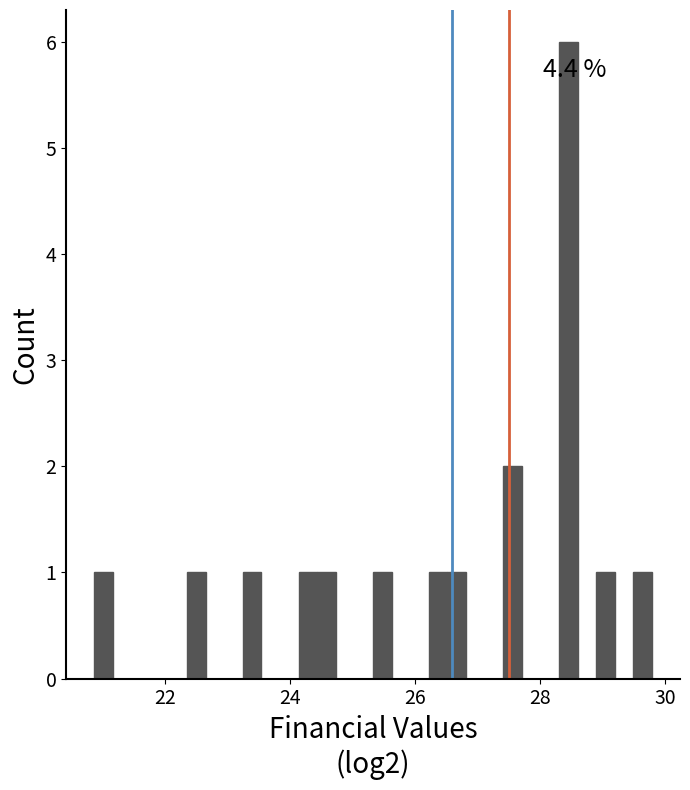

Read against the x-axis, roughly where is the centre of the tallest bar?

28.4